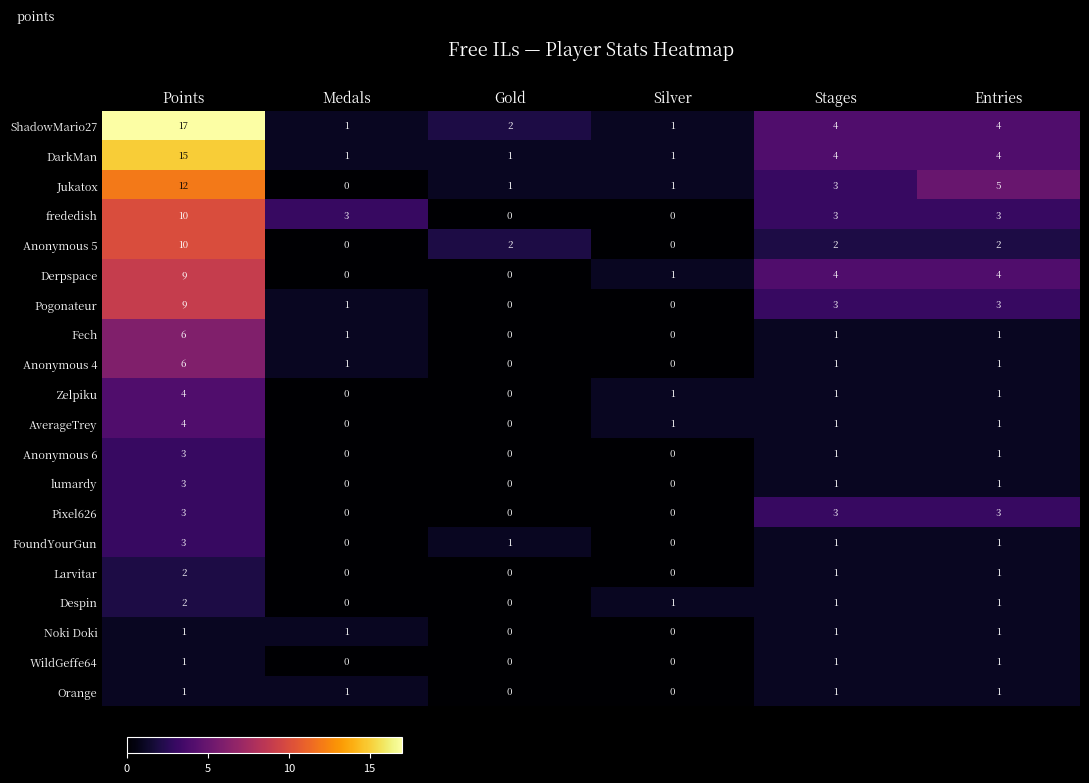

Where does the lumardy series first go above 1?

Points